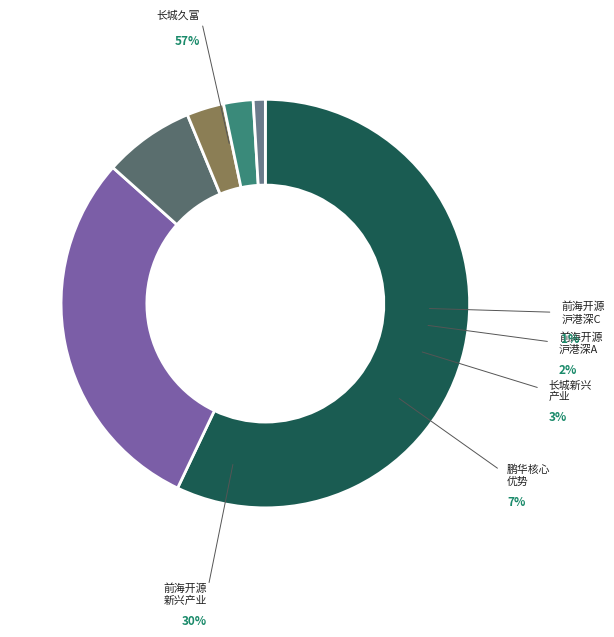

Is it true that 前海开源沪港深非周期性行业股票A is 2% of the pie?

True